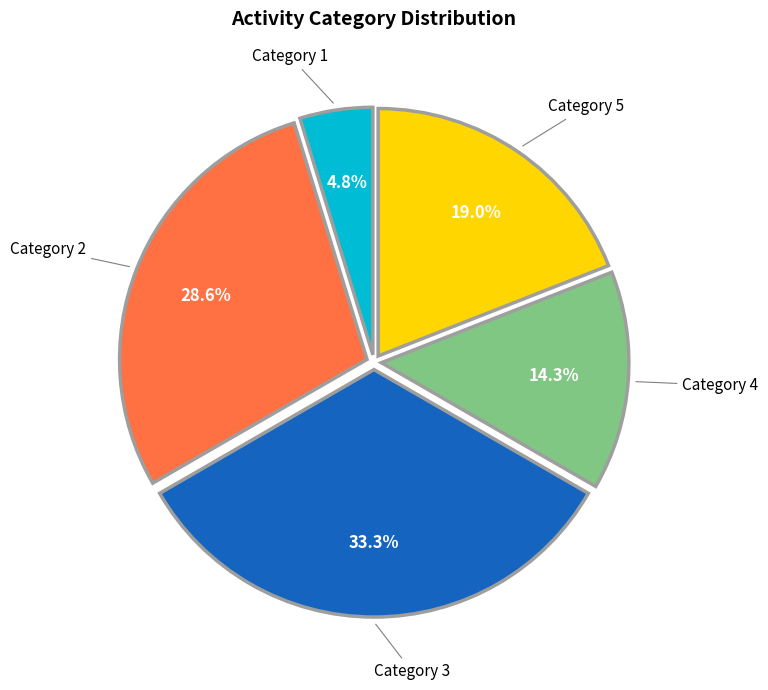

Is there a majority slice in this chart?

No